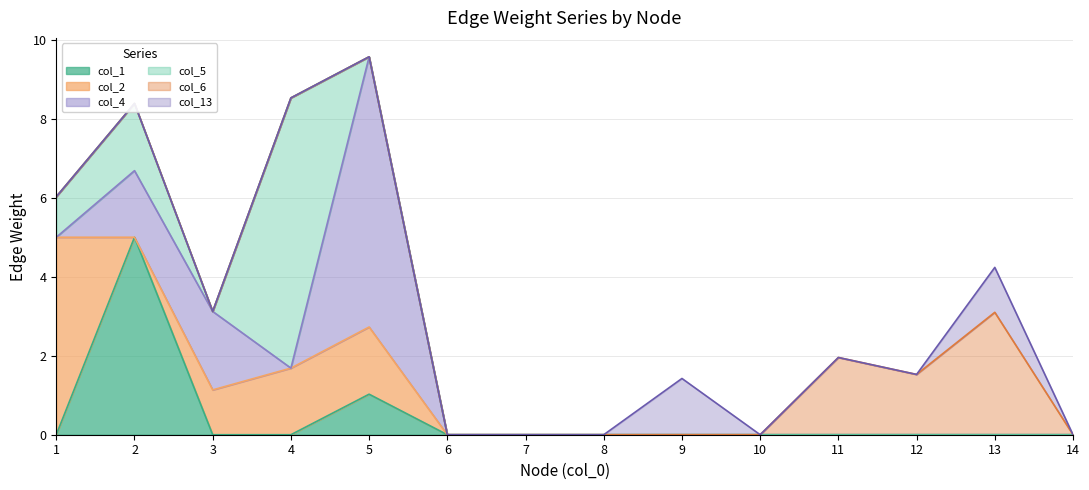

Is the value of col_13 at 2 greater than the value of col_2 at 4?

No